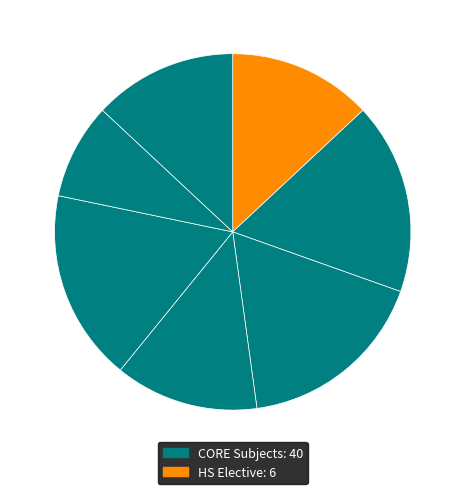

Count the number of slices in the pie.

7